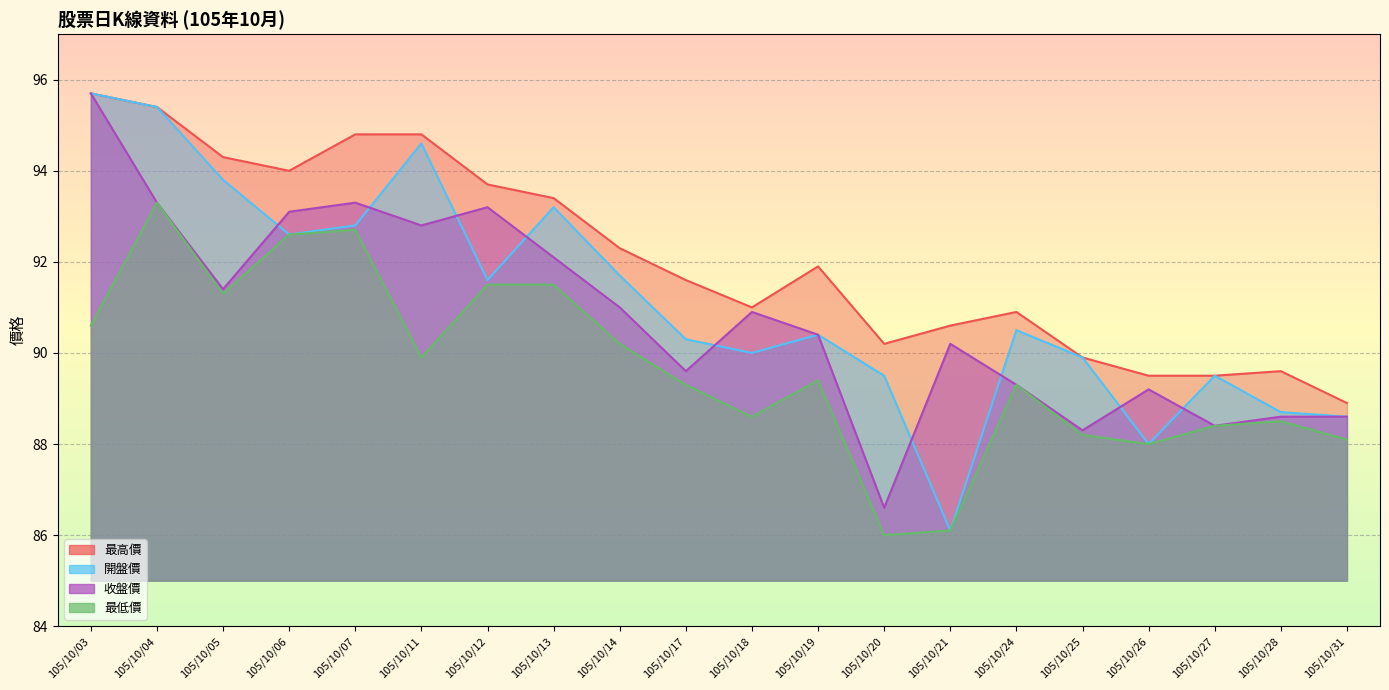

Reading left to right, extract all data points from this chart.

開盤價: 105/10/03=95.7	105/10/04=95.4	105/10/05=93.8	105/10/06=92.6	105/10/07=92.8	105/10/11=94.6	105/10/12=91.6	105/10/13=93.2	105/10/14=91.7	105/10/17=90.3	105/10/18=90.0	105/10/19=90.4	105/10/20=89.5	105/10/21=86.1	105/10/24=90.5	105/10/25=89.9	105/10/26=88.0	105/10/27=89.5	105/10/28=88.7	105/10/31=88.6
最高價: 105/10/03=95.7	105/10/04=95.4	105/10/05=94.3	105/10/06=94.0	105/10/07=94.8	105/10/11=94.8	105/10/12=93.7	105/10/13=93.4	105/10/14=92.3	105/10/17=91.6	105/10/18=91.0	105/10/19=91.9	105/10/20=90.2	105/10/21=90.6	105/10/24=90.9	105/10/25=89.9	105/10/26=89.5	105/10/27=89.5	105/10/28=89.6	105/10/31=88.9
最低價: 105/10/03=90.6	105/10/04=93.3	105/10/05=91.3	105/10/06=92.6	105/10/07=92.7	105/10/11=89.9	105/10/12=91.5	105/10/13=91.5	105/10/14=90.2	105/10/17=89.3	105/10/18=88.6	105/10/19=89.4	105/10/20=86.0	105/10/21=86.1	105/10/24=89.3	105/10/25=88.2	105/10/26=88.0	105/10/27=88.4	105/10/28=88.5	105/10/31=88.1
收盤價: 105/10/03=95.7	105/10/04=93.3	105/10/05=91.4	105/10/06=93.1	105/10/07=93.3	105/10/11=92.8	105/10/12=93.2	105/10/13=92.1	105/10/14=91.0	105/10/17=89.6	105/10/18=90.9	105/10/19=90.4	105/10/20=86.6	105/10/21=90.2	105/10/24=89.3	105/10/25=88.3	105/10/26=89.2	105/10/27=88.4	105/10/28=88.6	105/10/31=88.6